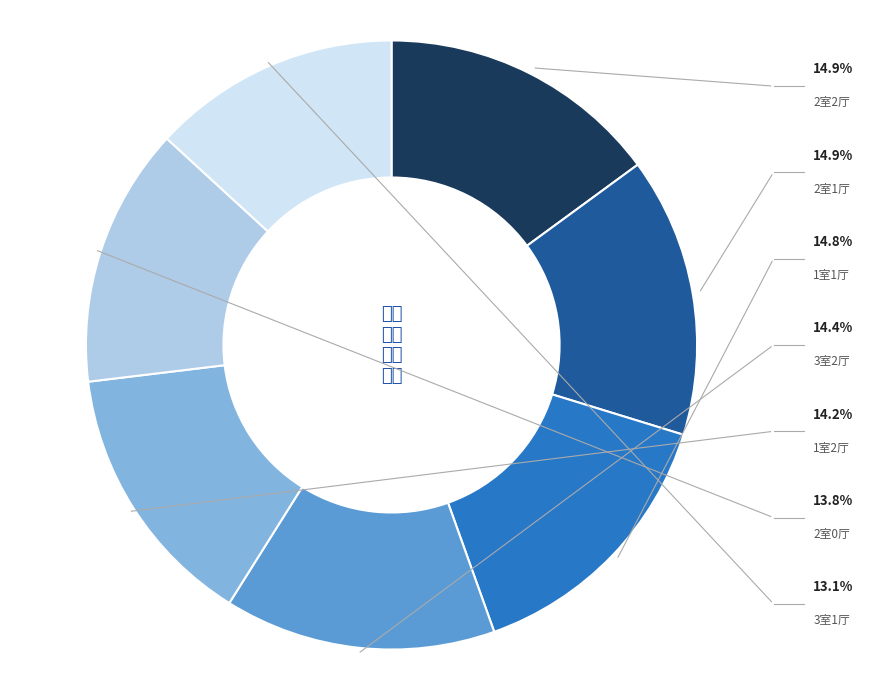

Does any single category account for the majority?

No